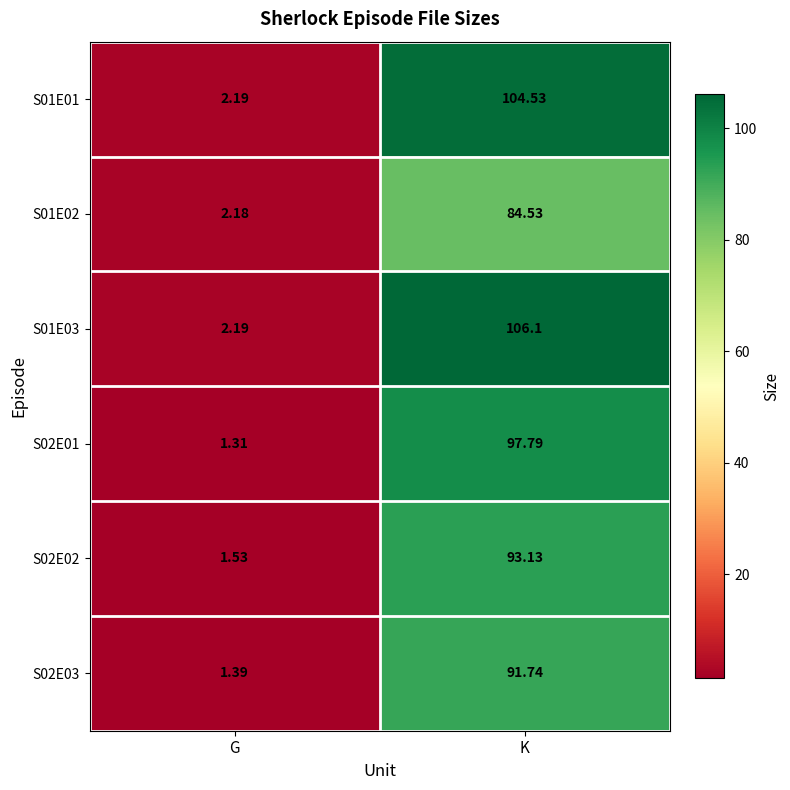

At which label does S01E03 reach its peak?

K